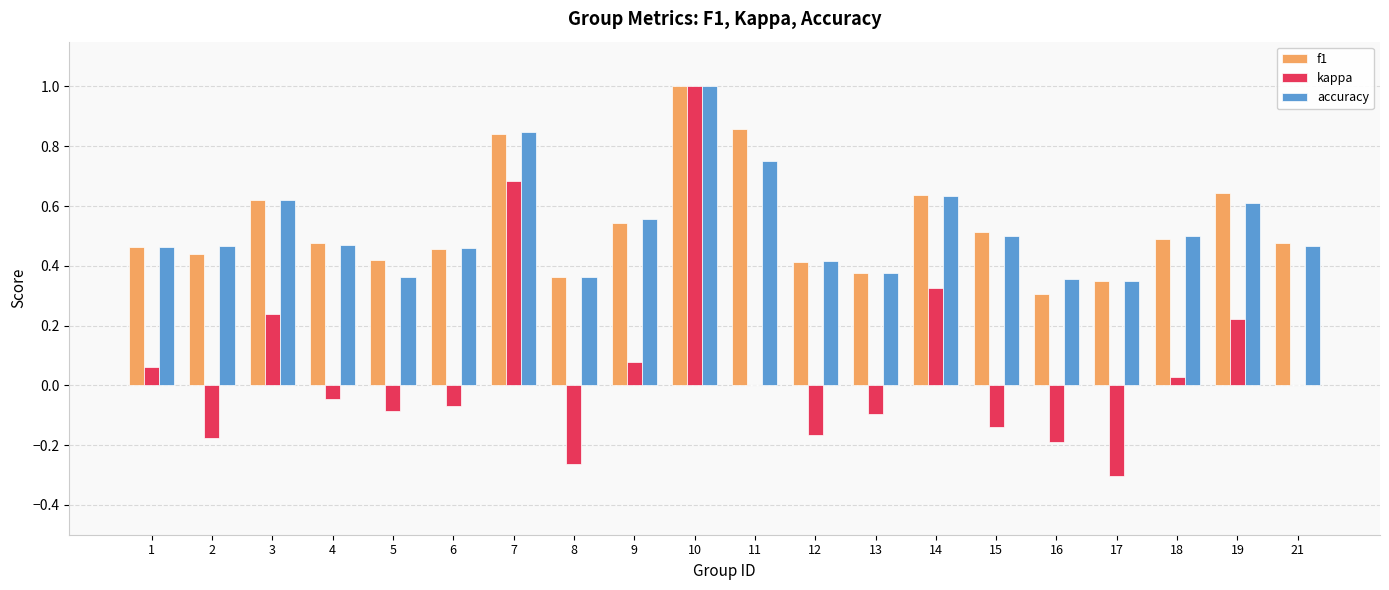

Which series changed the most between 14 and 21?

kappa